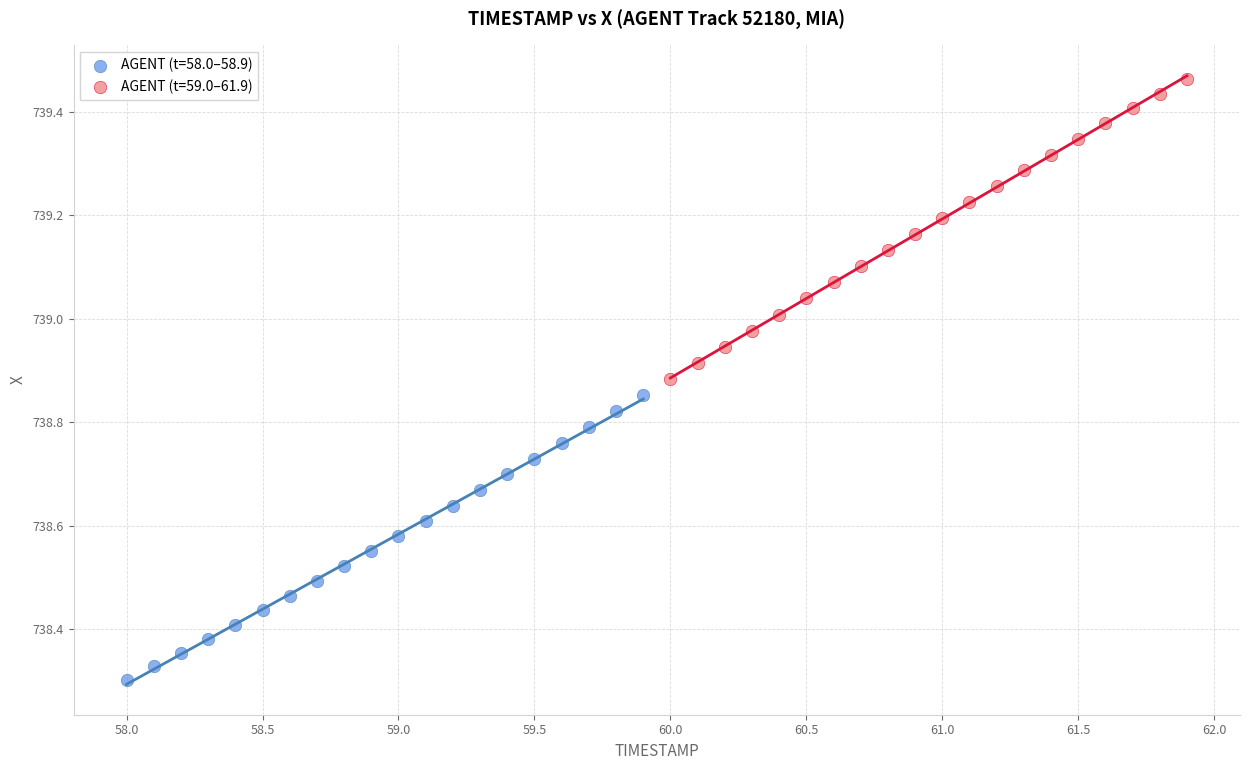

Which series reaches the maximum Y coordinate?

AGENT (t=59.0–61.9)